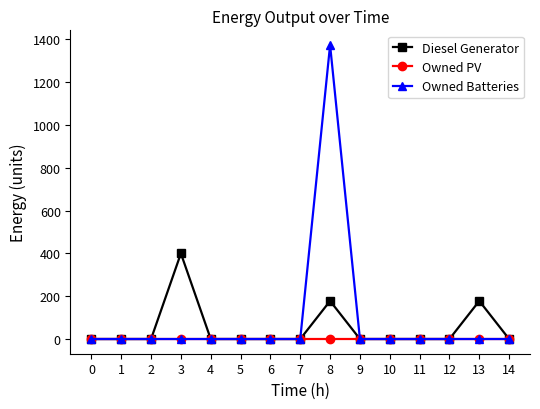

At which category is the sum across all series the highest?

8